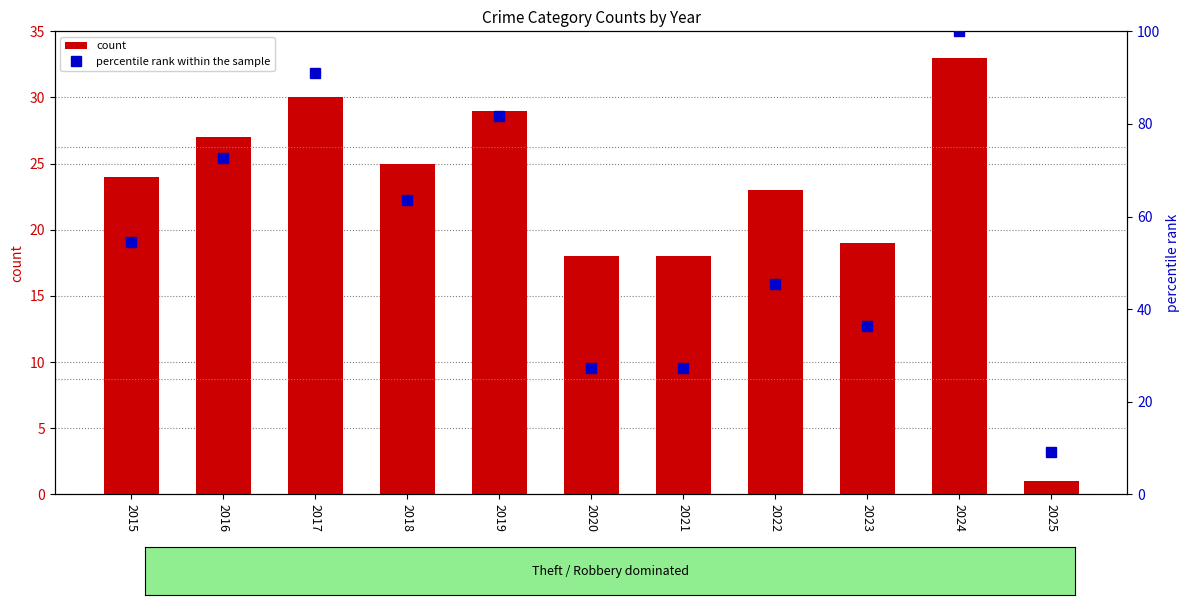

What is the difference between the count values at 2017 and 2020?

12